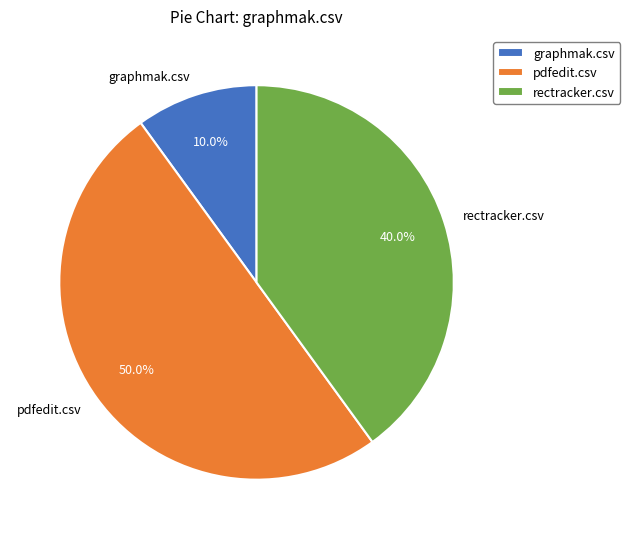

To the nearest percent, what is the average slice percentage?

33%